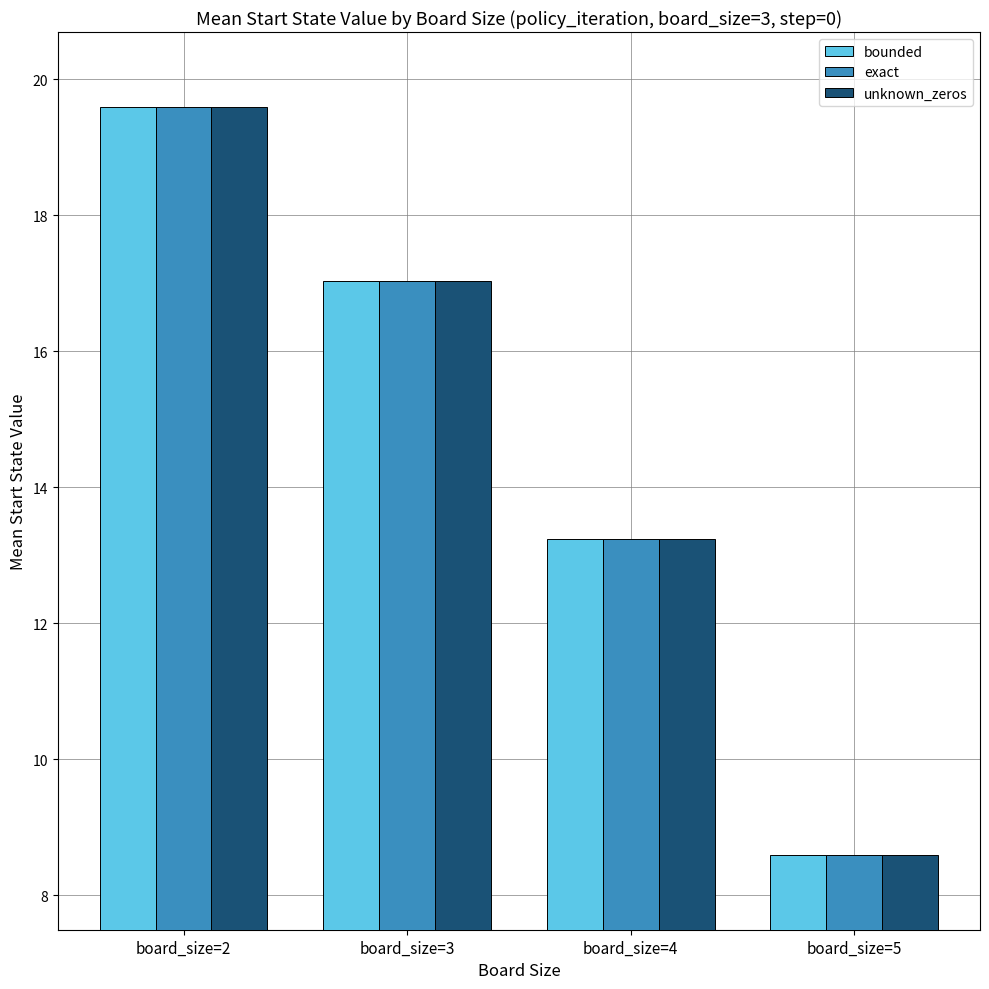

List the labels in order of bounded value, smallest first.

board_size=5, board_size=4, board_size=3, board_size=2